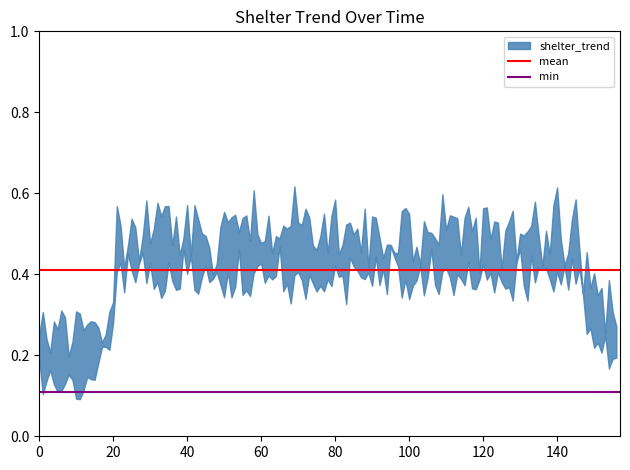

What is the sum of the mean values at 20 and 0?

0.8